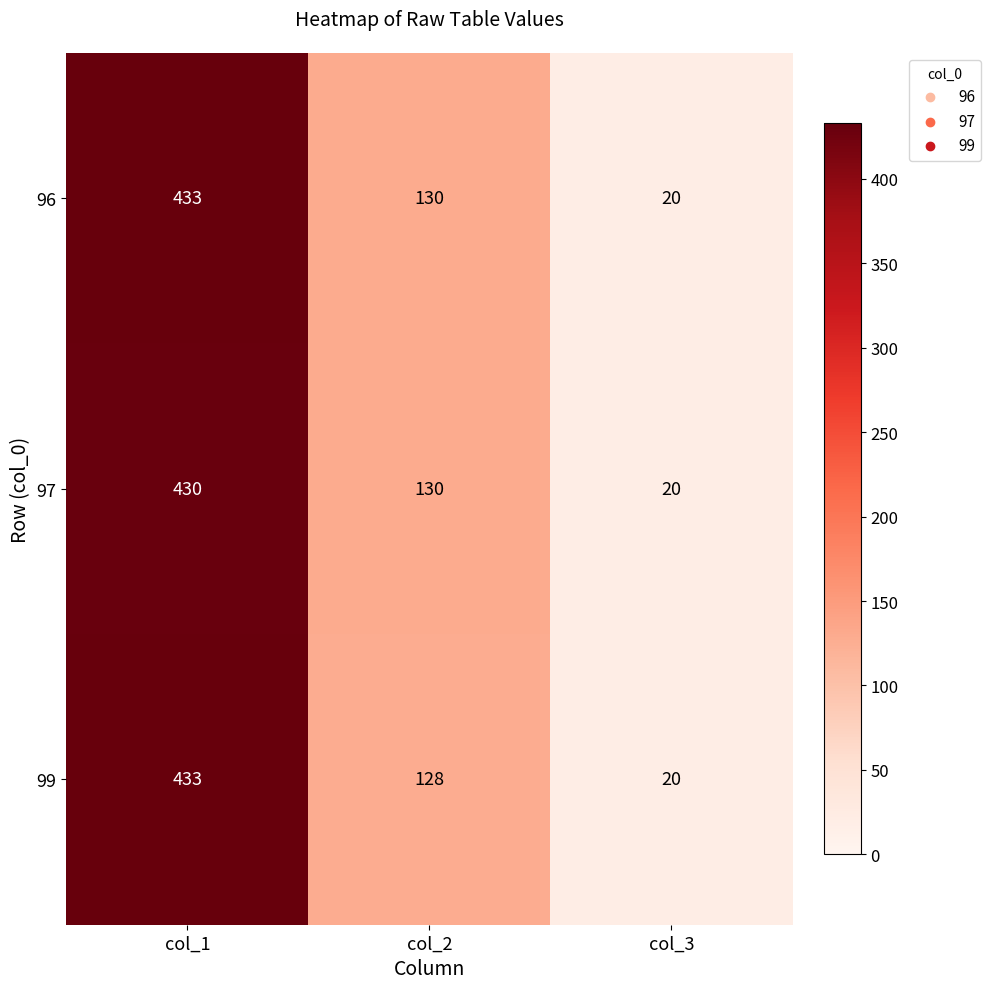

Which category has the highest value in the 99 series?

col_1